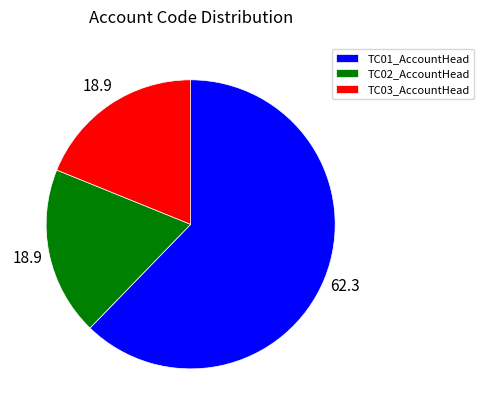

Count the number of slices in the pie.

3